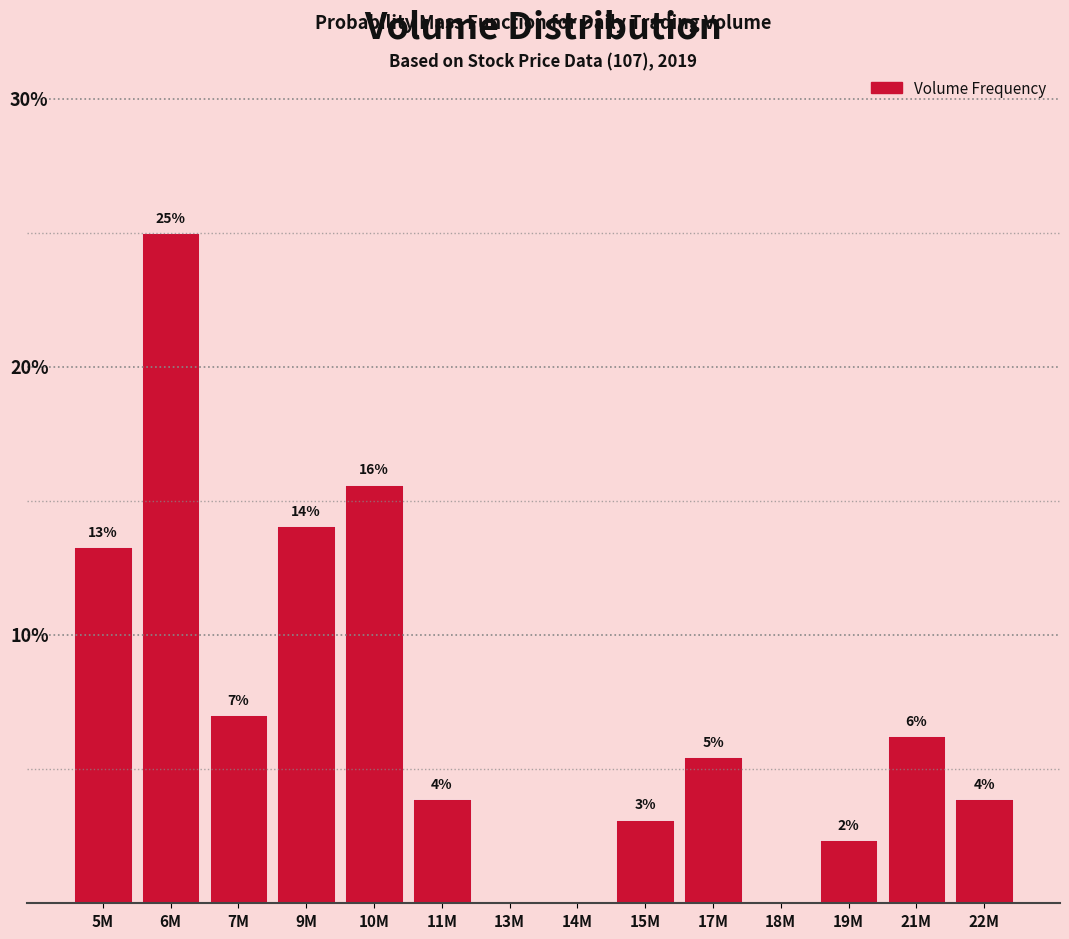

Are the bars horizontal?

No